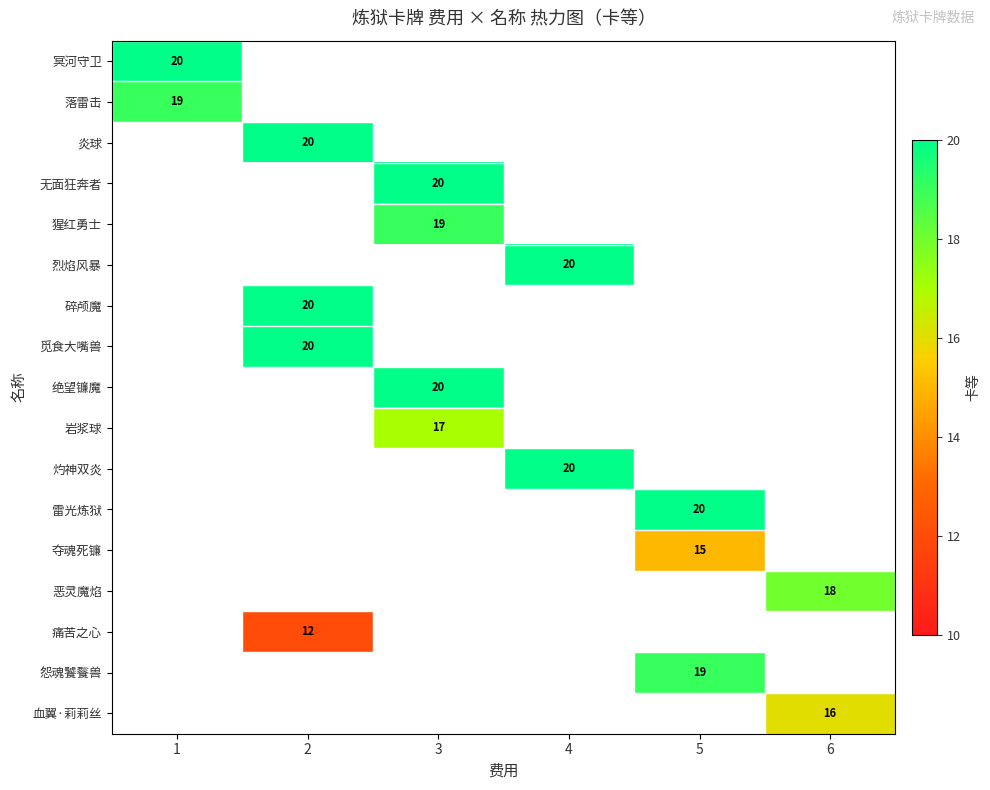

The 恶灵魔焰 series shows 18 at 6. True or false?

True